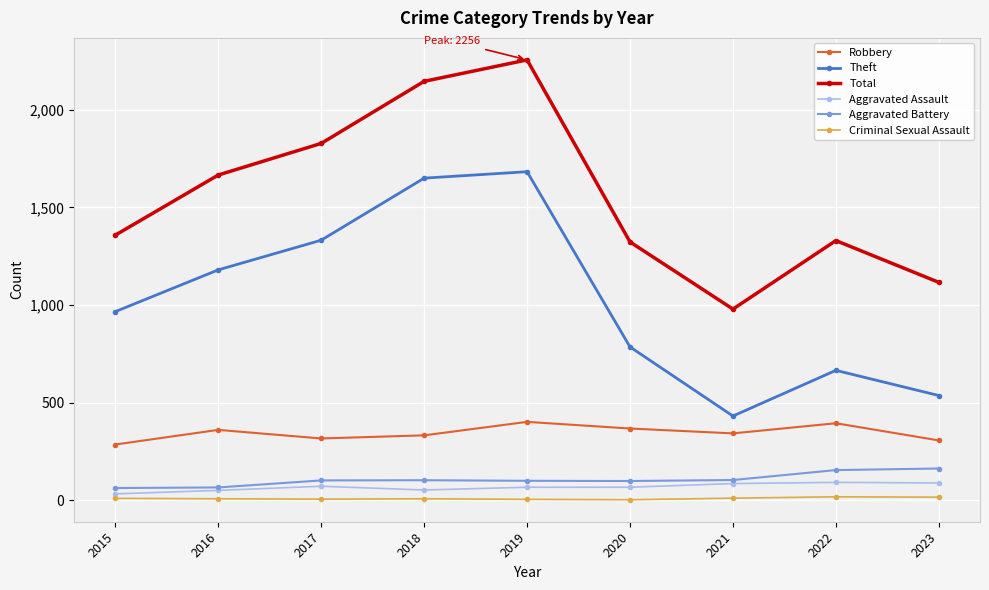

How many lines are shown in the chart?

6